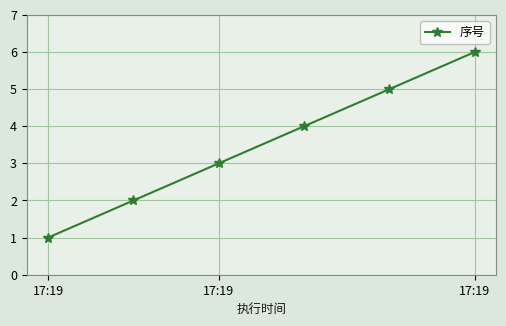

What is the value of the 5th point from the left?

5